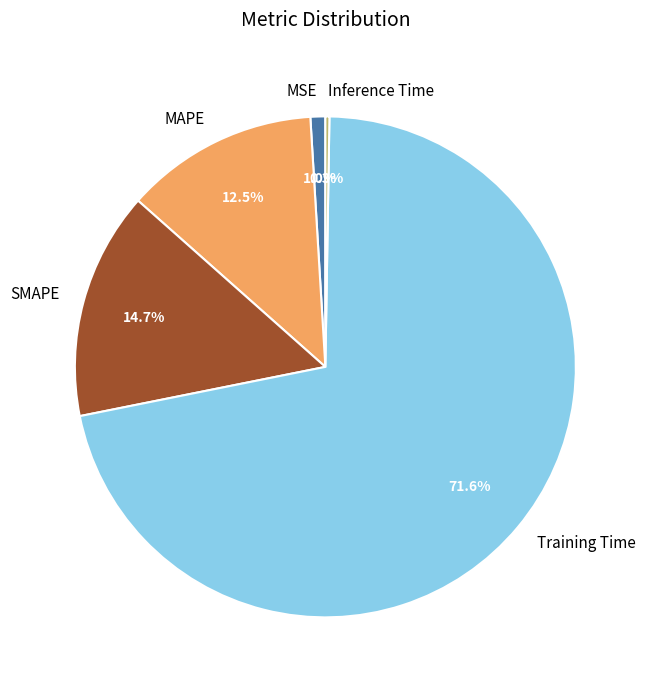

What is the largest slice in the pie chart?

Training Time